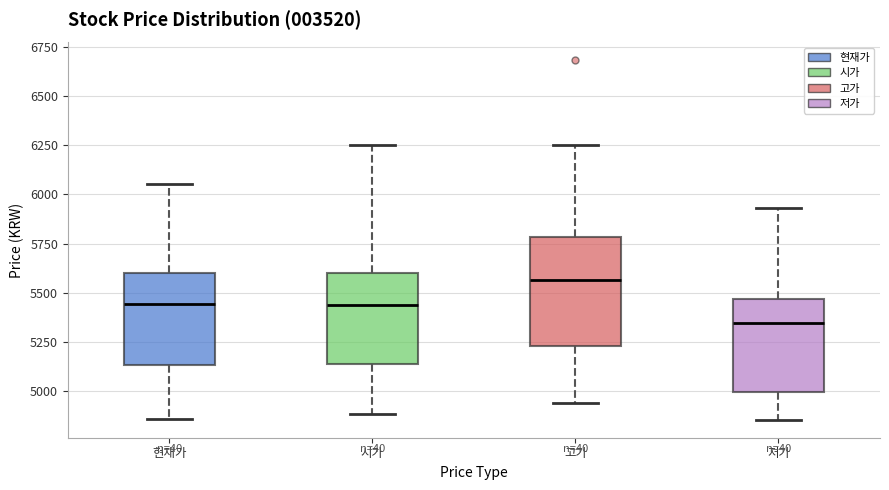

Reading left to right, transcribe this box plot: for each box, give where its median line is, the range the box spans, and where its two whiskers end, as read against the y-axis. The values are not printed on the chart, so give them approximately, as read against the axis.

현재가: median 5450, box 5150 to 5600, whiskers 4850 to 6050
시가: median 5450, box 5150 to 5600, whiskers 4900 to 6250
고가: median 5550, box 5250 to 5800, whiskers 4950 to 6250
저가: median 5350, box 5000 to 5450, whiskers 4850 to 5950